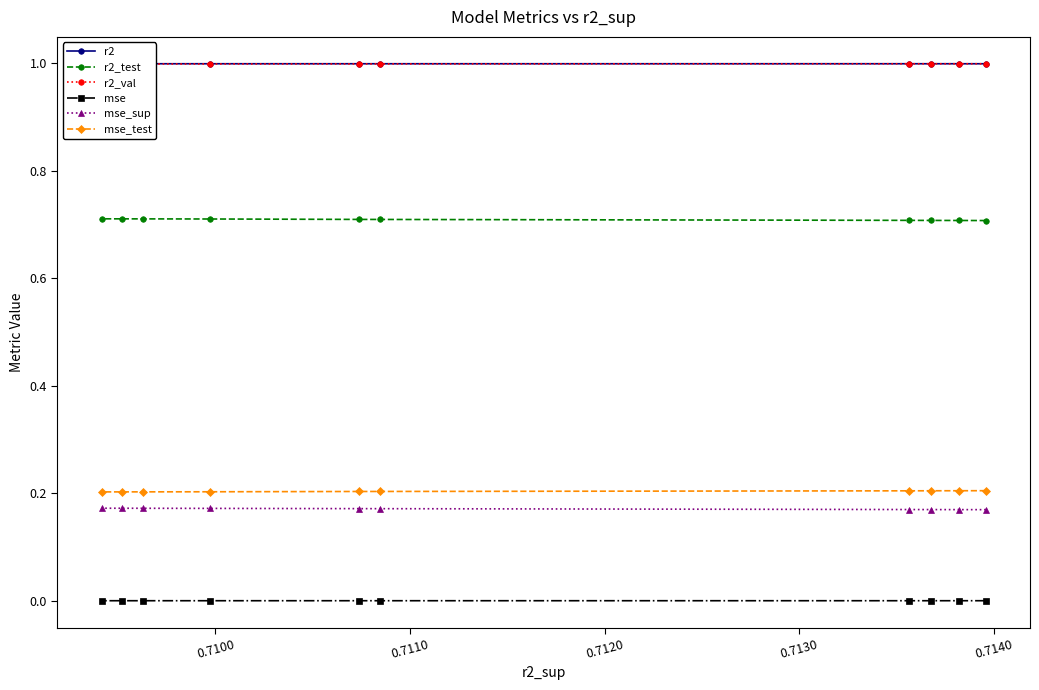

Rank the series at 0.7110 from lowest to highest value.

mse, mse_sup, mse_test, r2_test, r2_val, r2